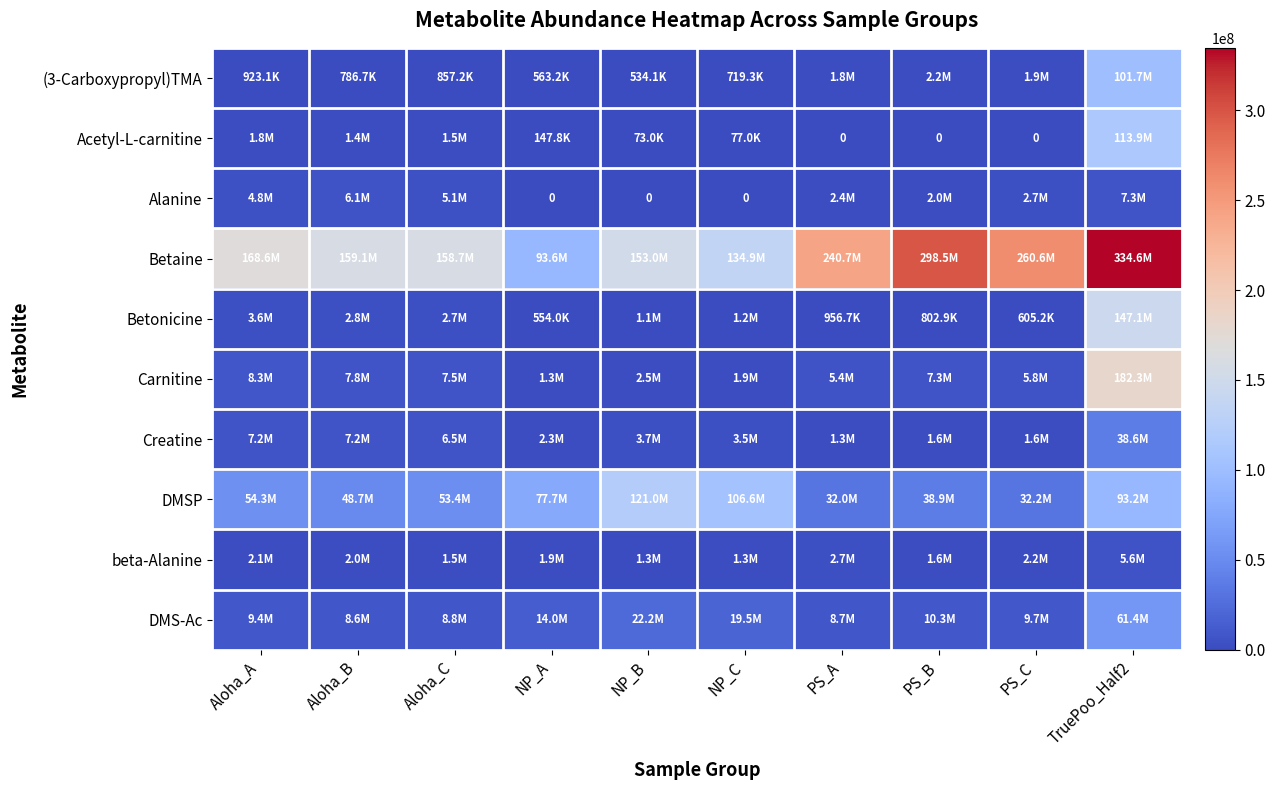

Rank the series at NP_C from lowest to highest value.

Alanine, Acetyl-L-carnitine, (3-Carboxypropyl)TMA, Betonicine, beta-Alanine, Carnitine, Creatine, DMS-Ac, DMSP, Betaine